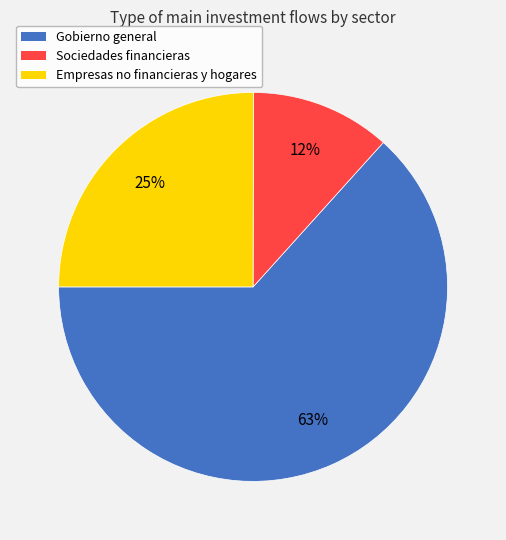

How many segments does this pie chart have?

3